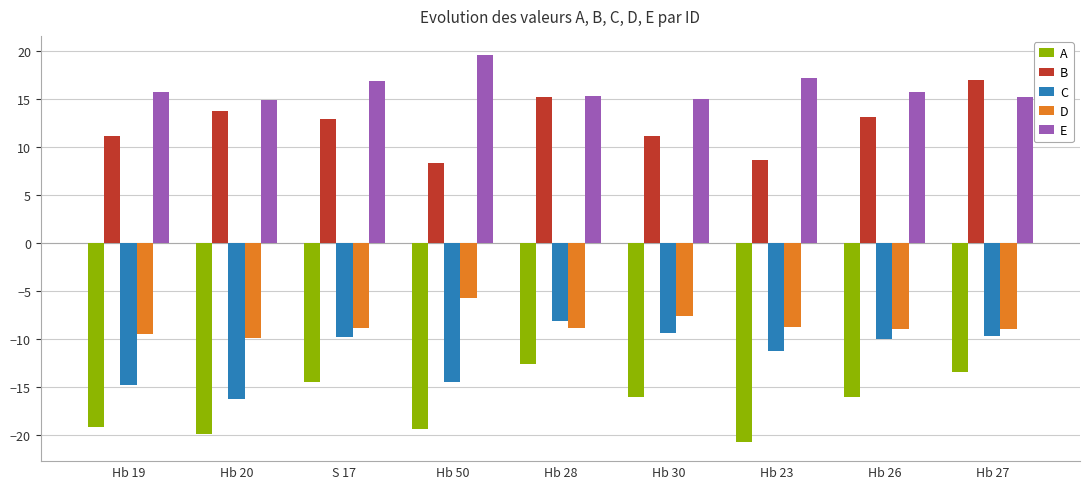

What is the spread (max minus min) of values at S 17?

31.4